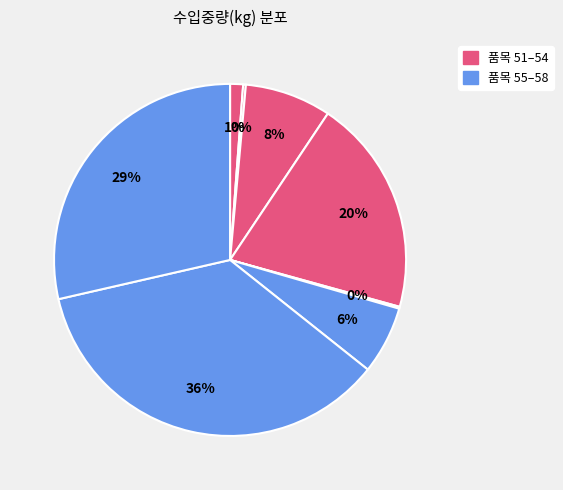

To the nearest percent, what is the average slice percentage?

12%